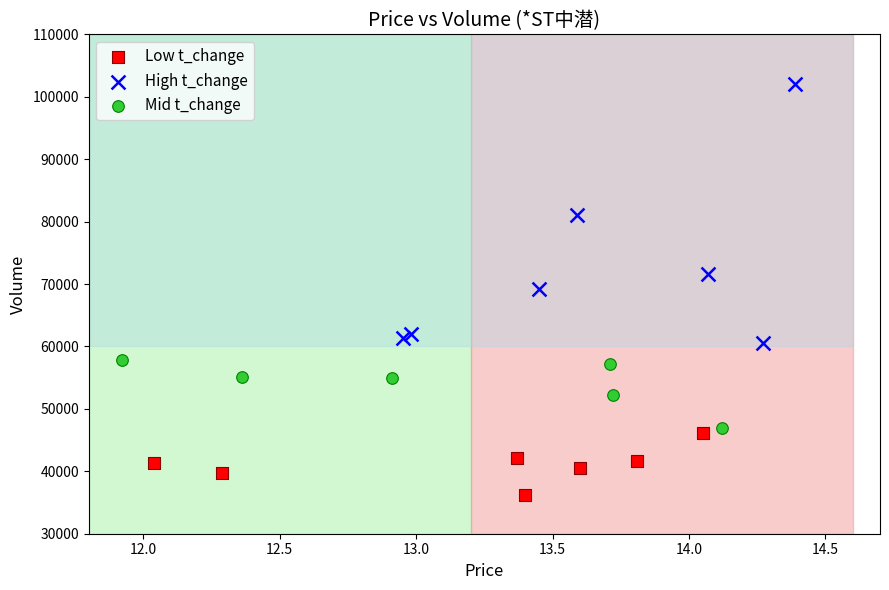

Which series reaches the minimum Y coordinate?

Low t_change